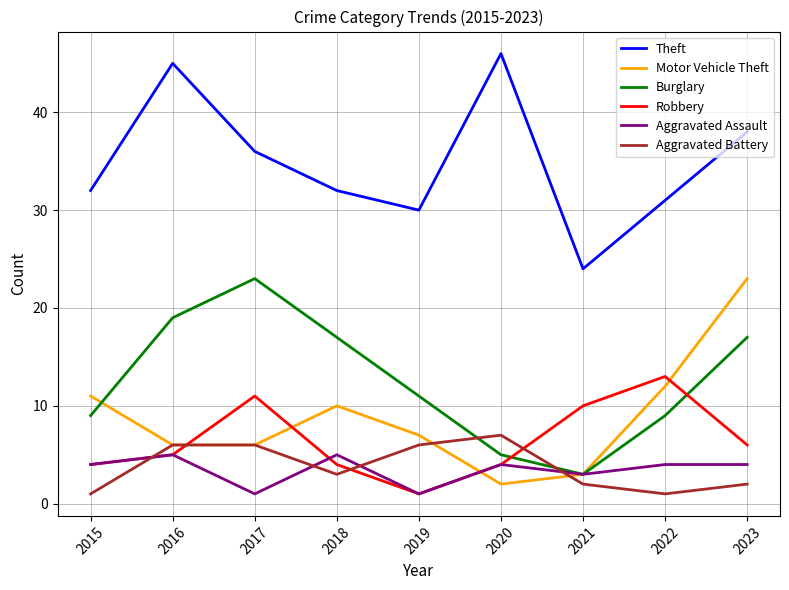

Reading left to right, what are all the values shown in this chart?

Theft: 32	45	36	32	30	46	24	31	38
Motor Vehicle Theft: 11	6	6	10	7	2	3	12	23
Burglary: 9	19	23	17	11	5	3	9	17
Robbery: 4	5	11	4	1	4	10	13	6
Aggravated Assault: 4	5	1	5	1	4	3	4	4
Aggravated Battery: 1	6	6	3	6	7	2	1	2